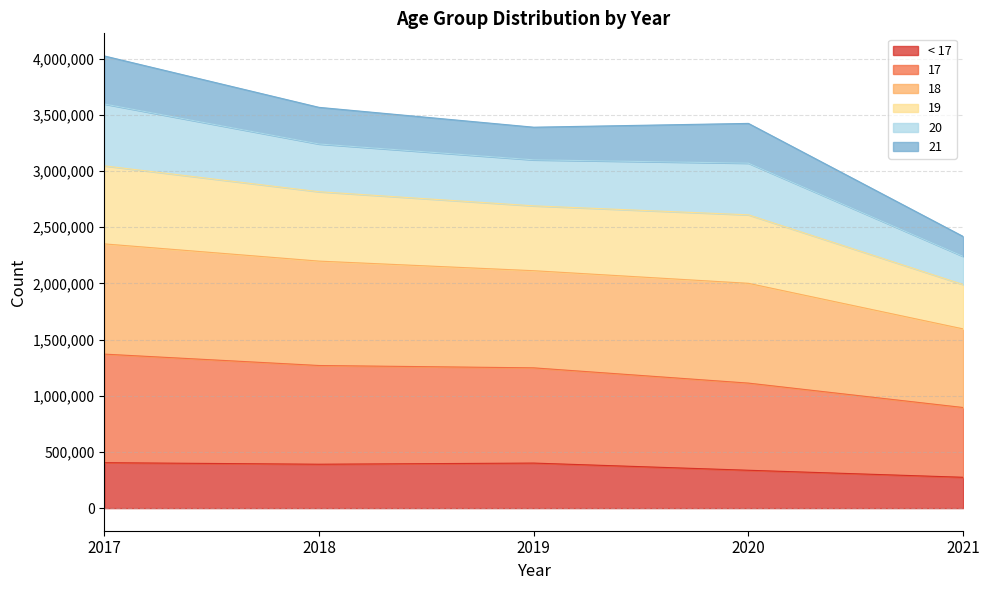

True or false: 18 and 17 cross at least once.

False